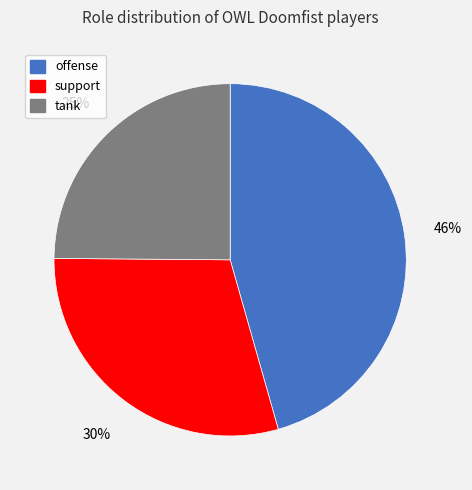

To the nearest percent, what is the difference between the offense and support slice percentages?

16%